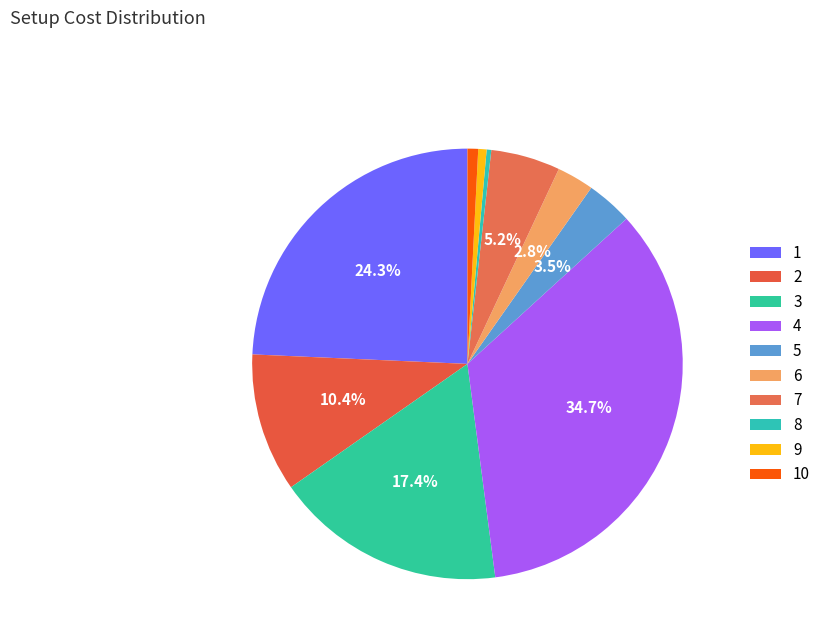

What percentage is the 5 slice, to the nearest percent?

3%